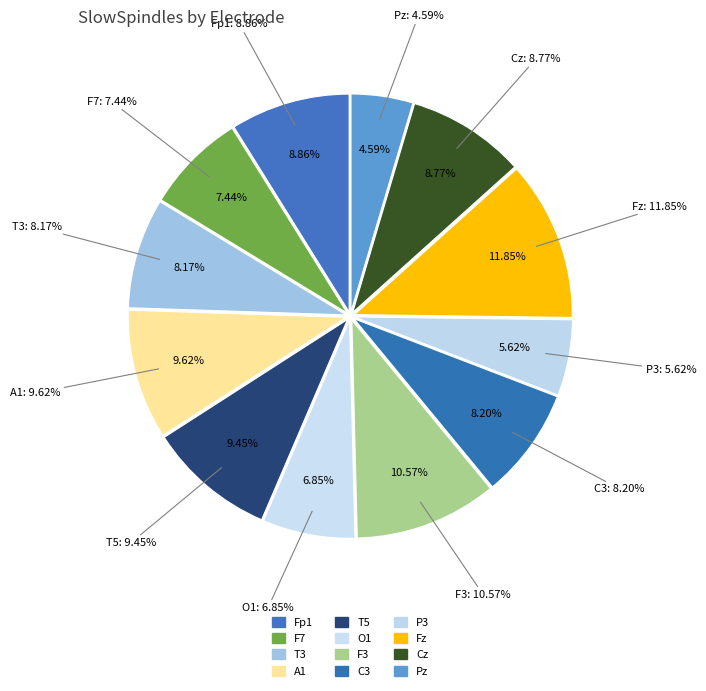

What percentage is NOT represented by T5?

90.5%